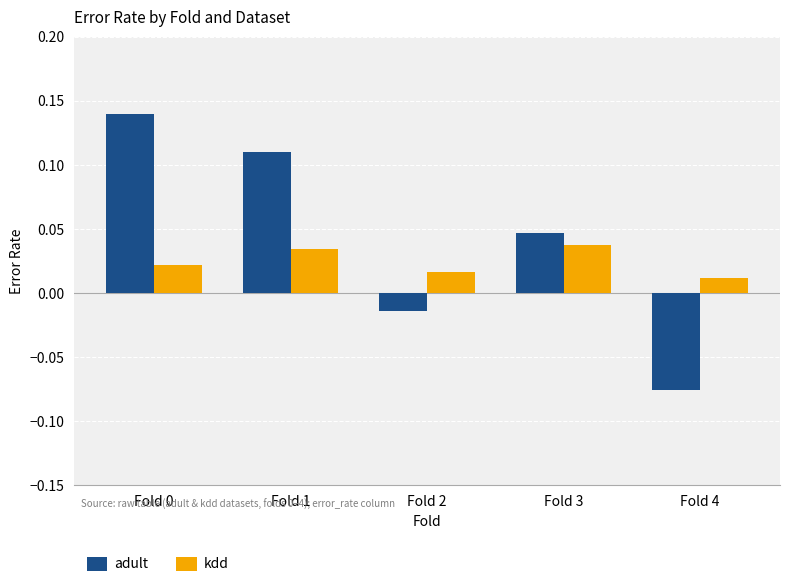

At Fold 0, list the series in order from smallest to largest.

kdd, adult